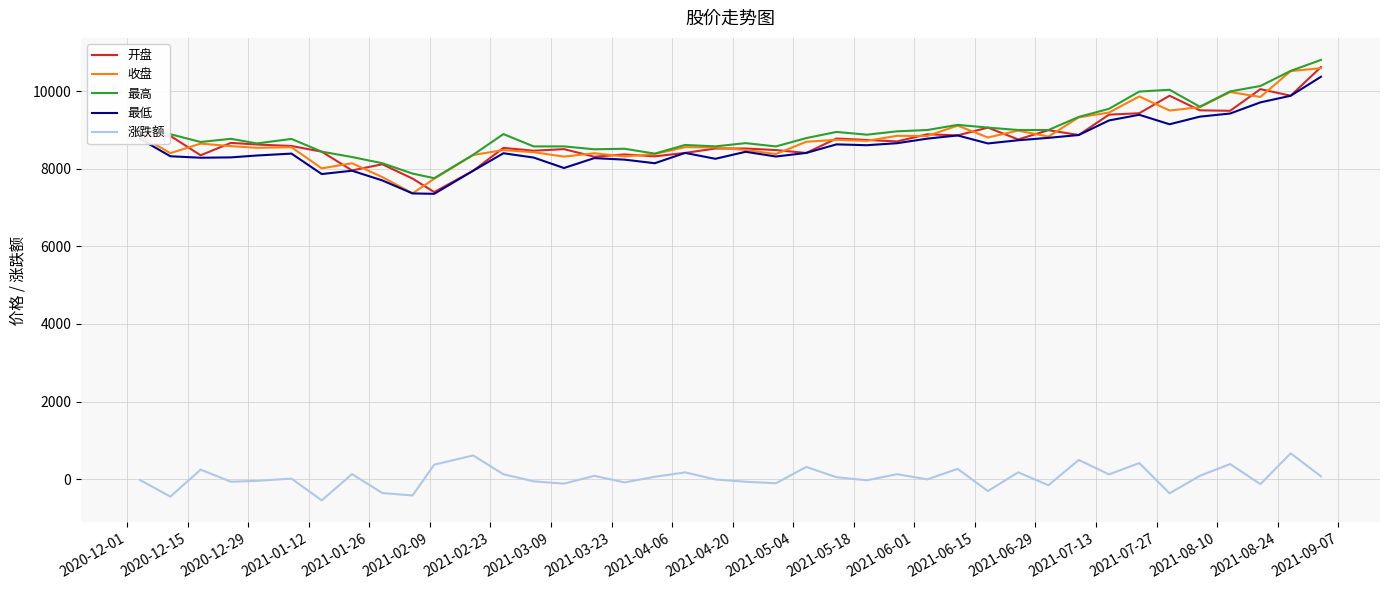

True or false: 开盘 and 涨跌额 intersect in this chart.

False